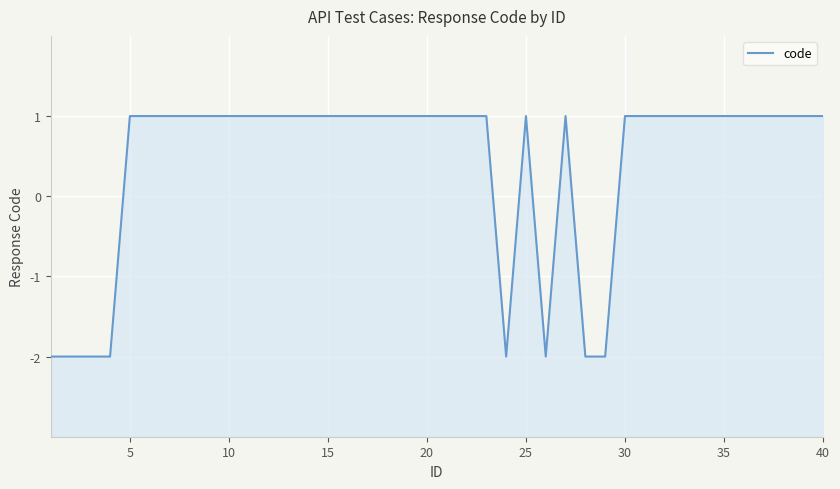

What is the difference between the maximum and minimum values?

3